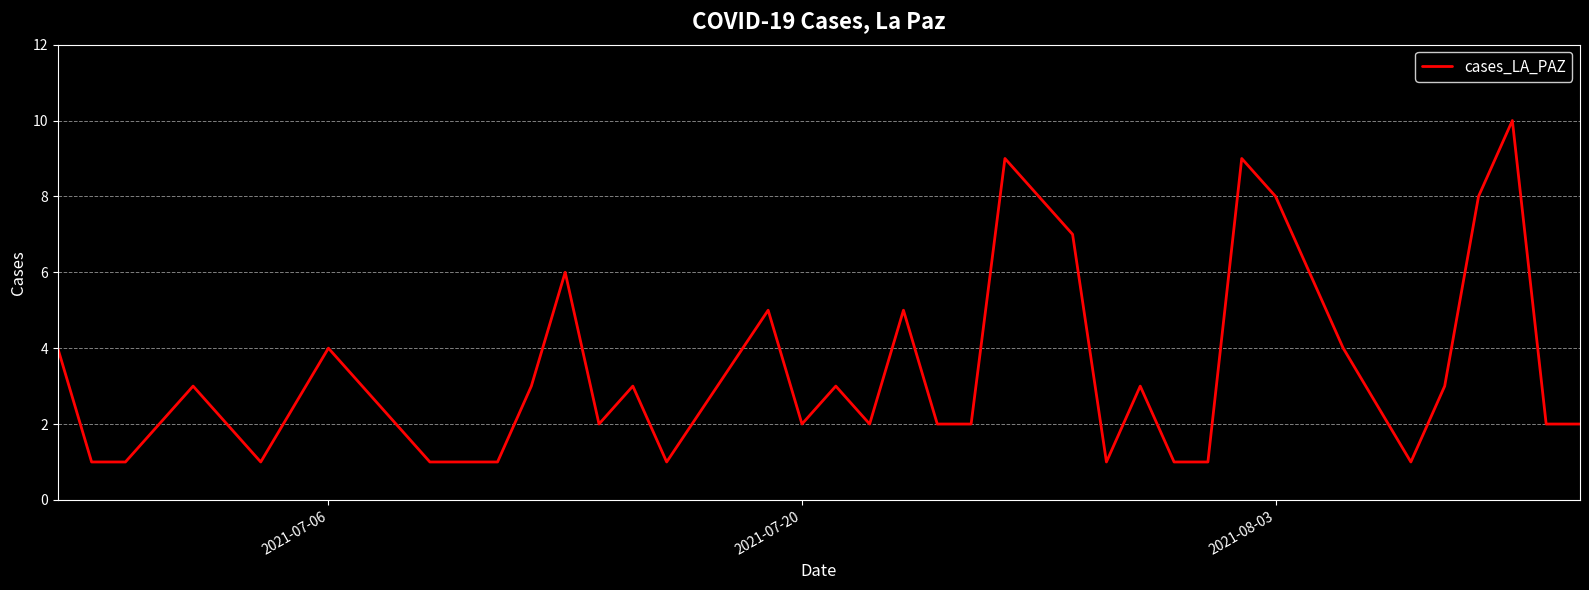

What is the greatest value displayed?

10